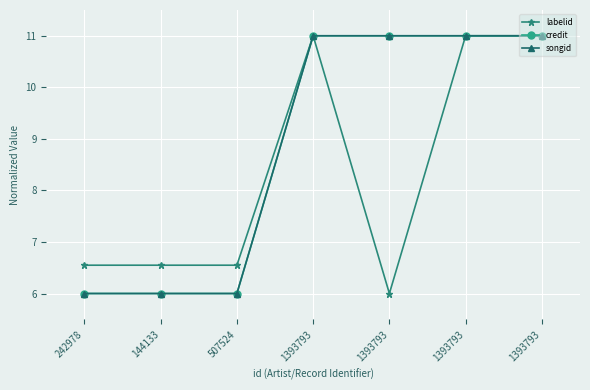

Does the chart have visible grid lines?

Yes